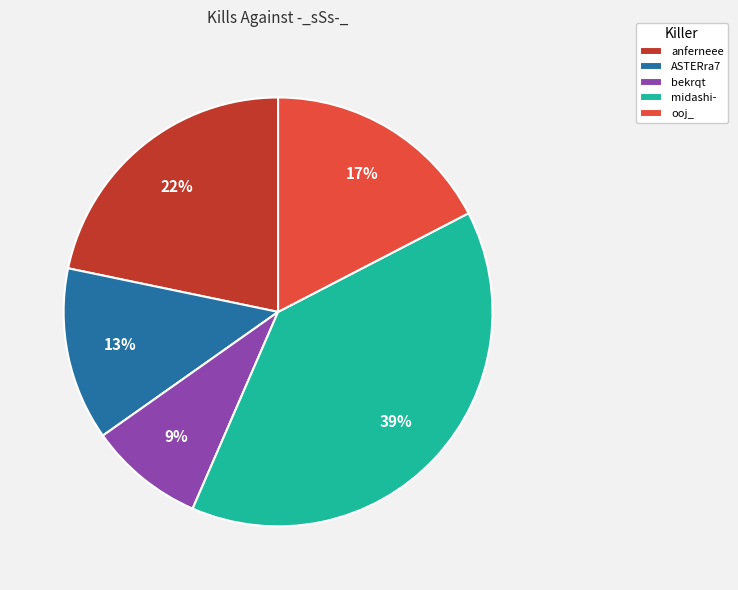

Do ASTERra7 and bekrqt together represent more than half of the pie?

No